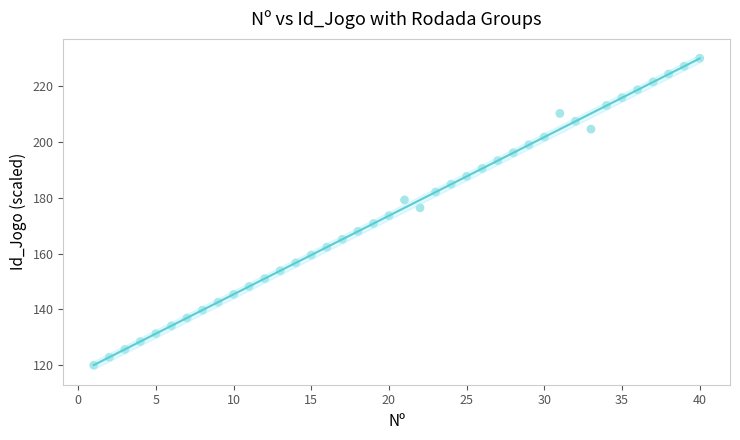

What is the range of Y values (max minus min)?

110.0